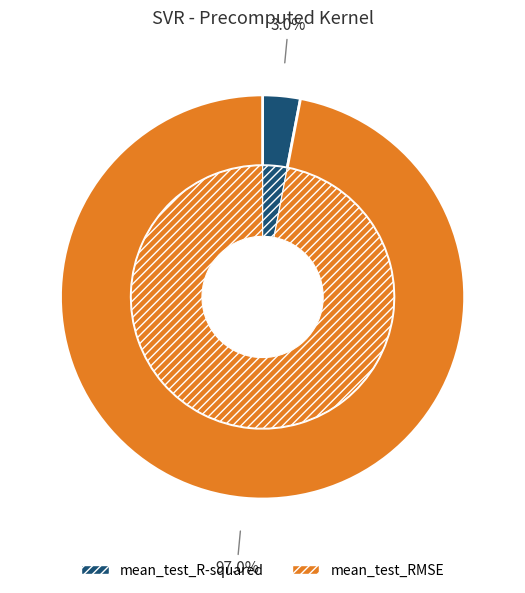

Is there any slice that represents more than half of the pie?

Yes